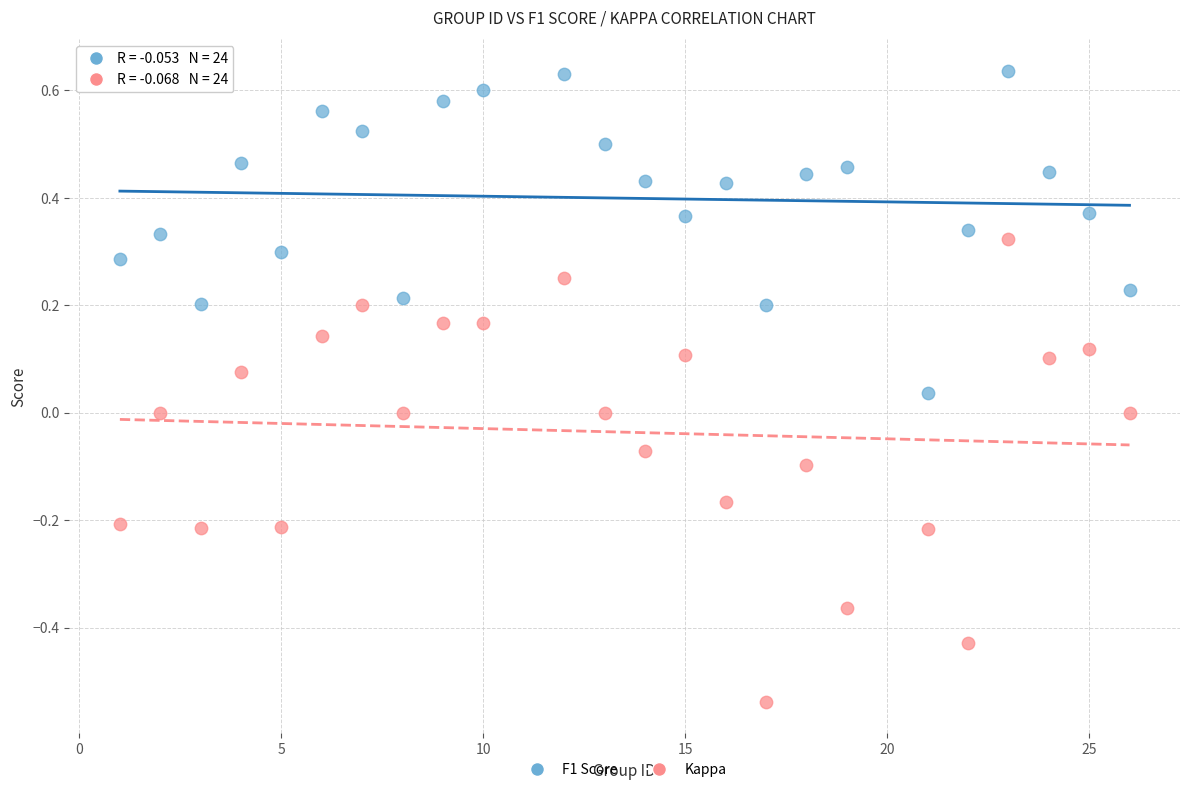

What are all the series names shown in the legend?

F1 Score, Kappa